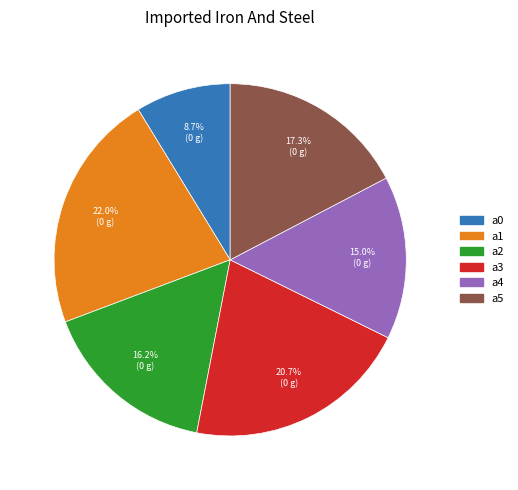

The a1 slice represents 22% of the pie. True or false?

True